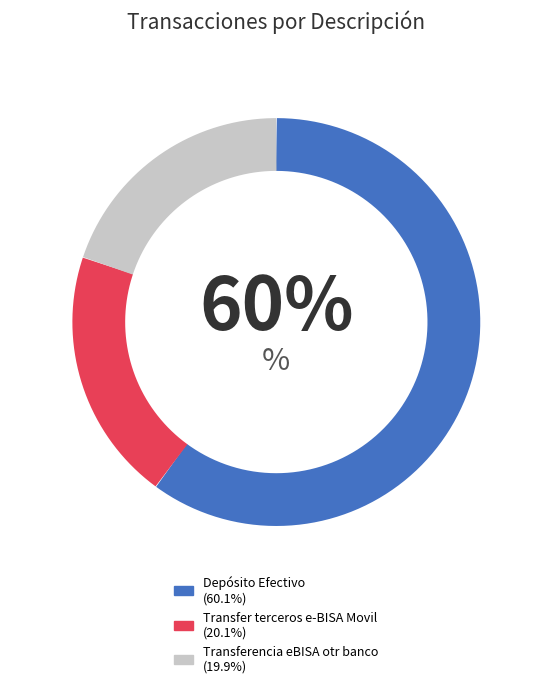

What percentage is the 3 slice, to the nearest percent?

20%